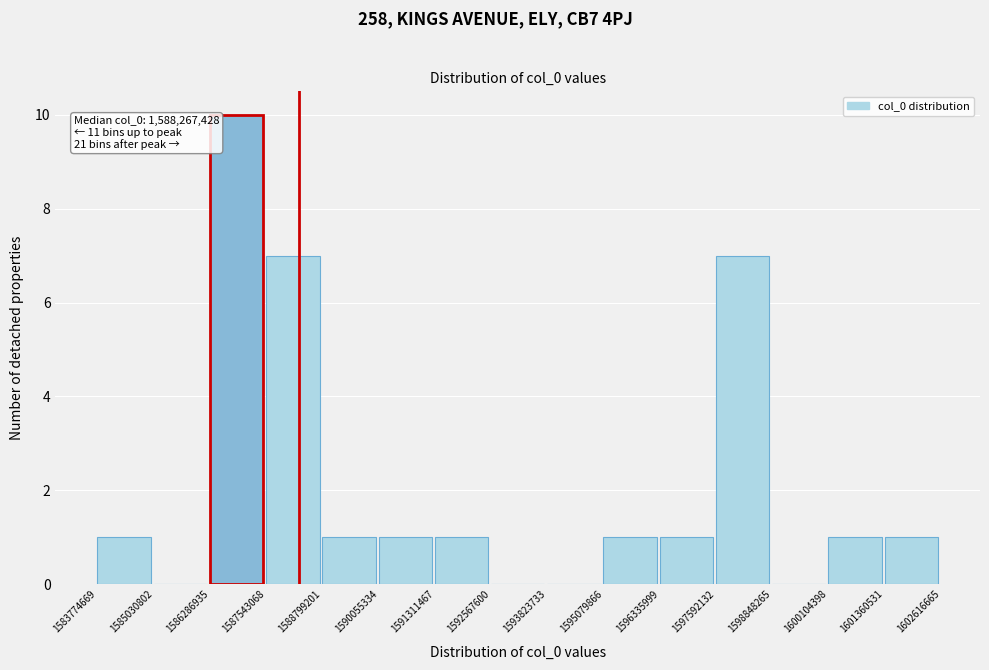

Over which range of the x-axis is the bar tallest?

1586286935 to 1587543068